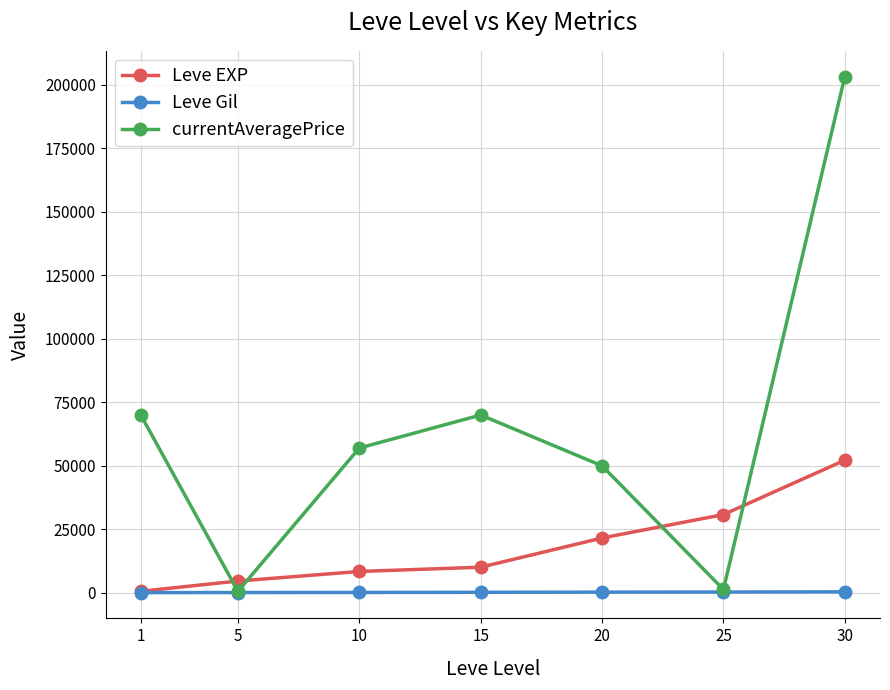

Which series has the largest total across all categories?

currentAveragePrice